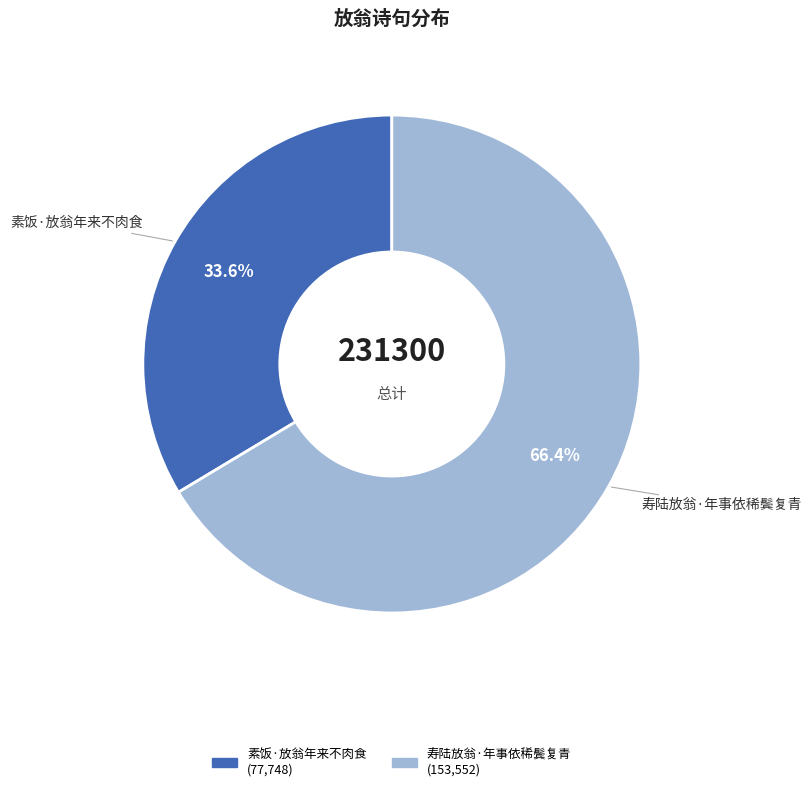

To the nearest percent, what is the difference between the largest and smallest slice percentages?

33%